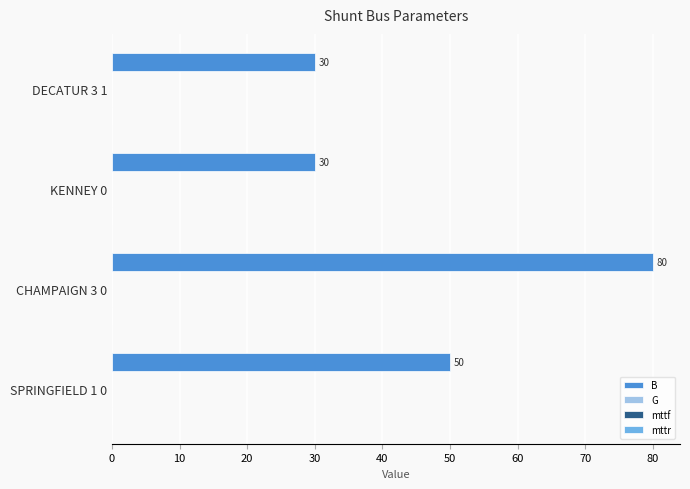

Reading top to bottom, transcribe all the data shown in this chart.

30	30	80	50